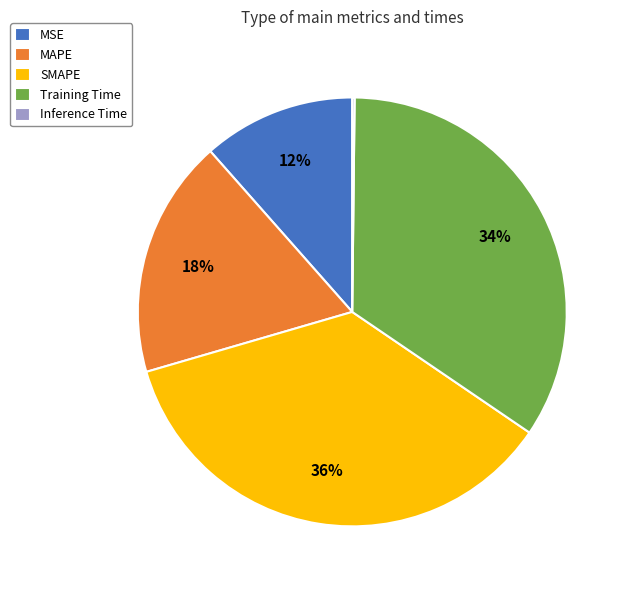

What is the largest slice in the pie chart?

SMAPE